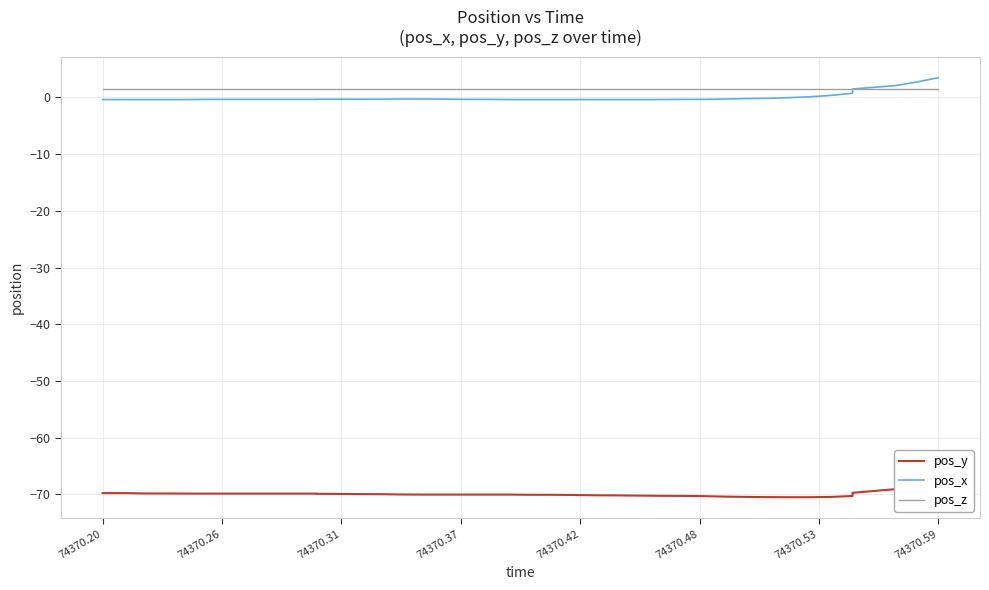

What is the label of the 38th point from the right?

74370.31